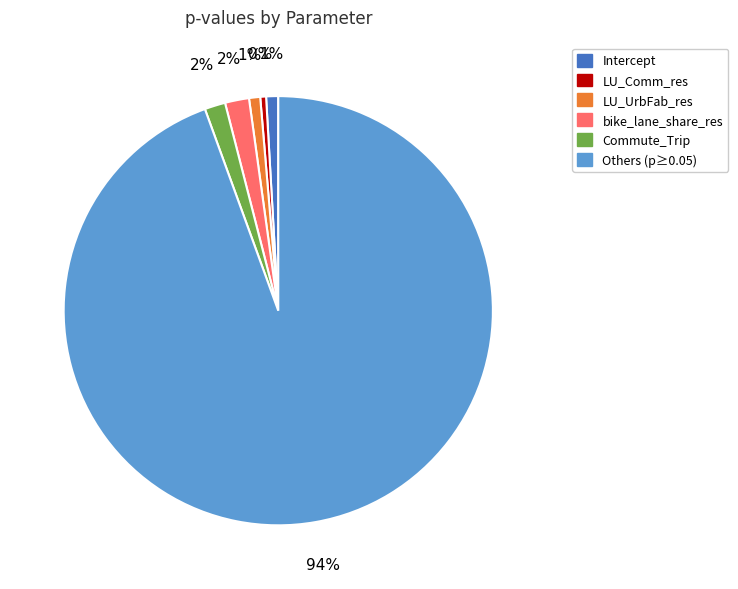

To the nearest percent, what portion does Commute_Trip represent?

2%